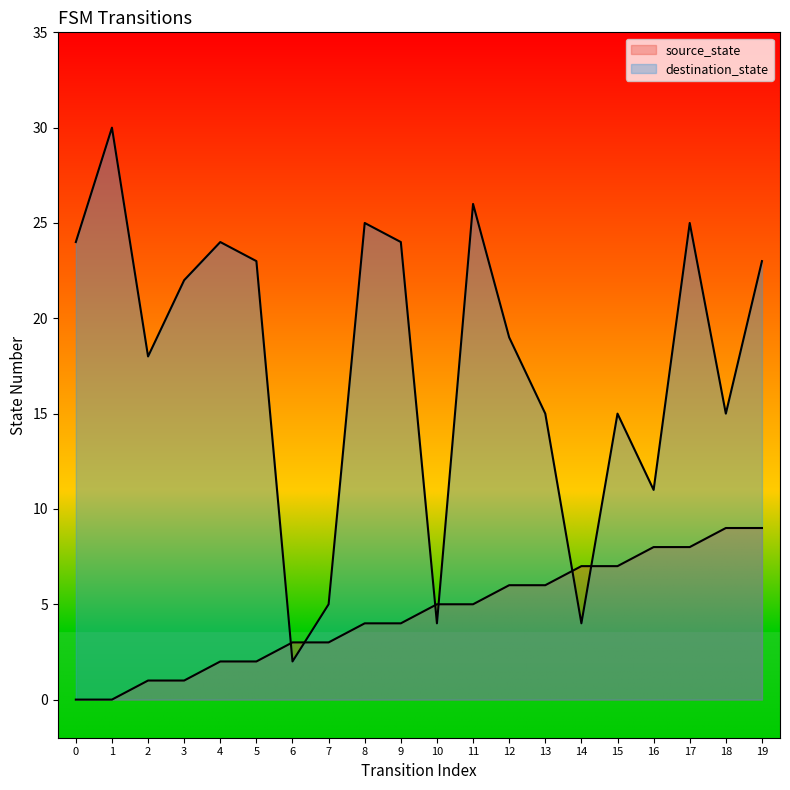

List the series in order of their peak value, highest first.

destination_state, source_state